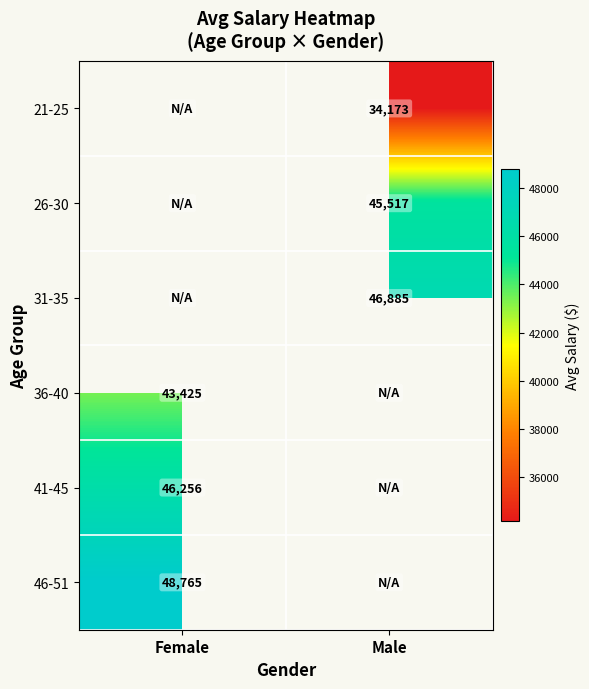

Is the value of 21-25 at Male greater than the value of 36-40 at Female?

No